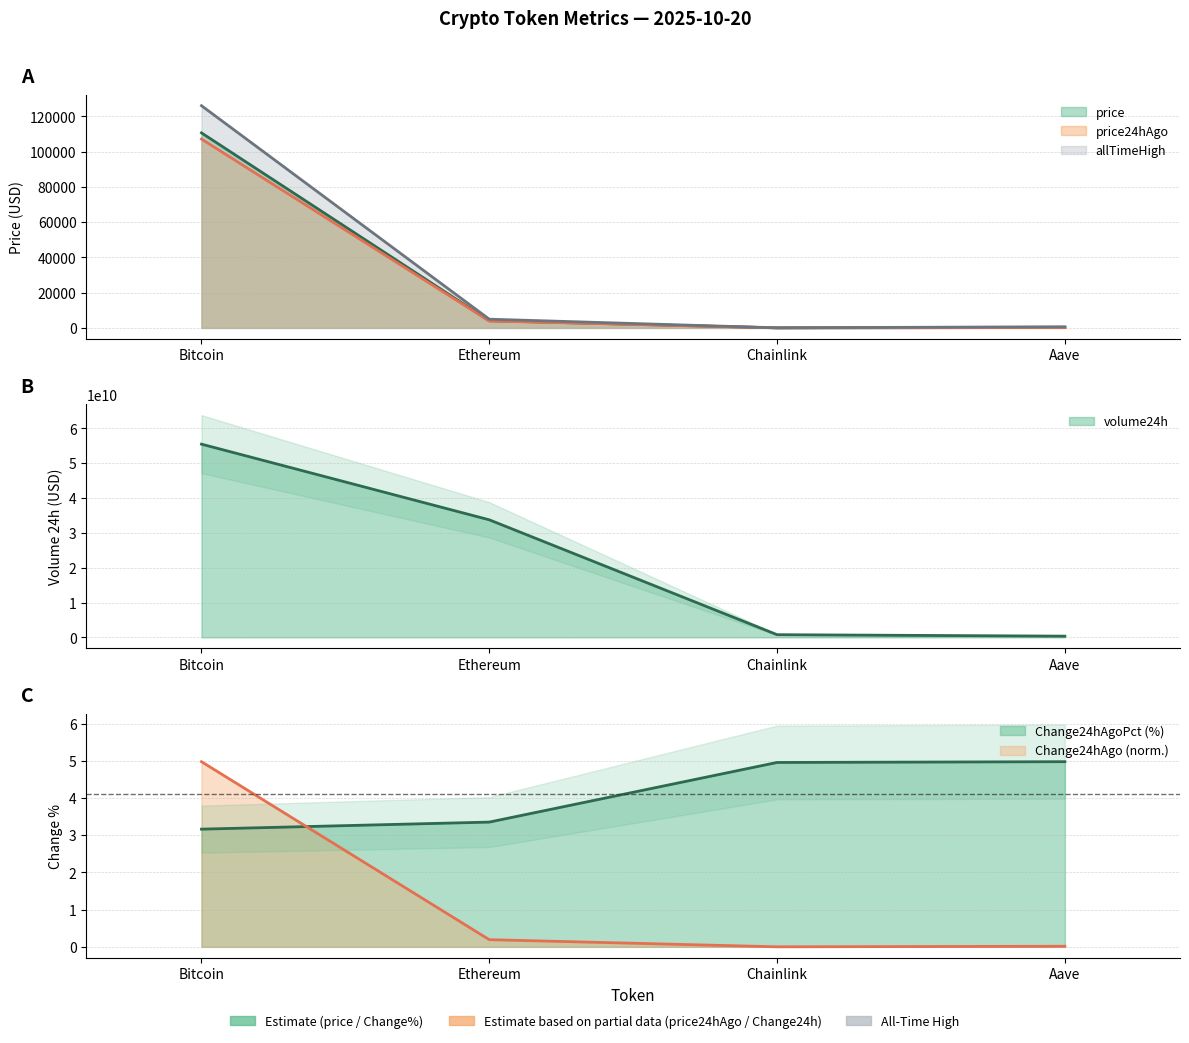

Where is the first local minimum for Change24hAgo?

Chainlink